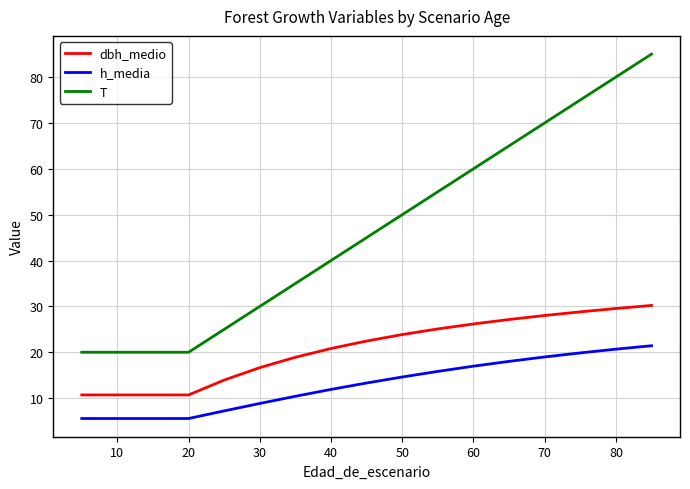

What is the maximum value shown in the chart?

85.0